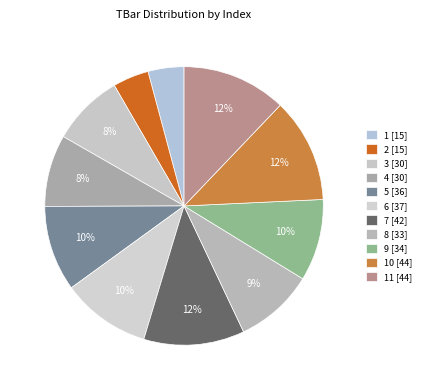

Count the number of slices in the pie.

11